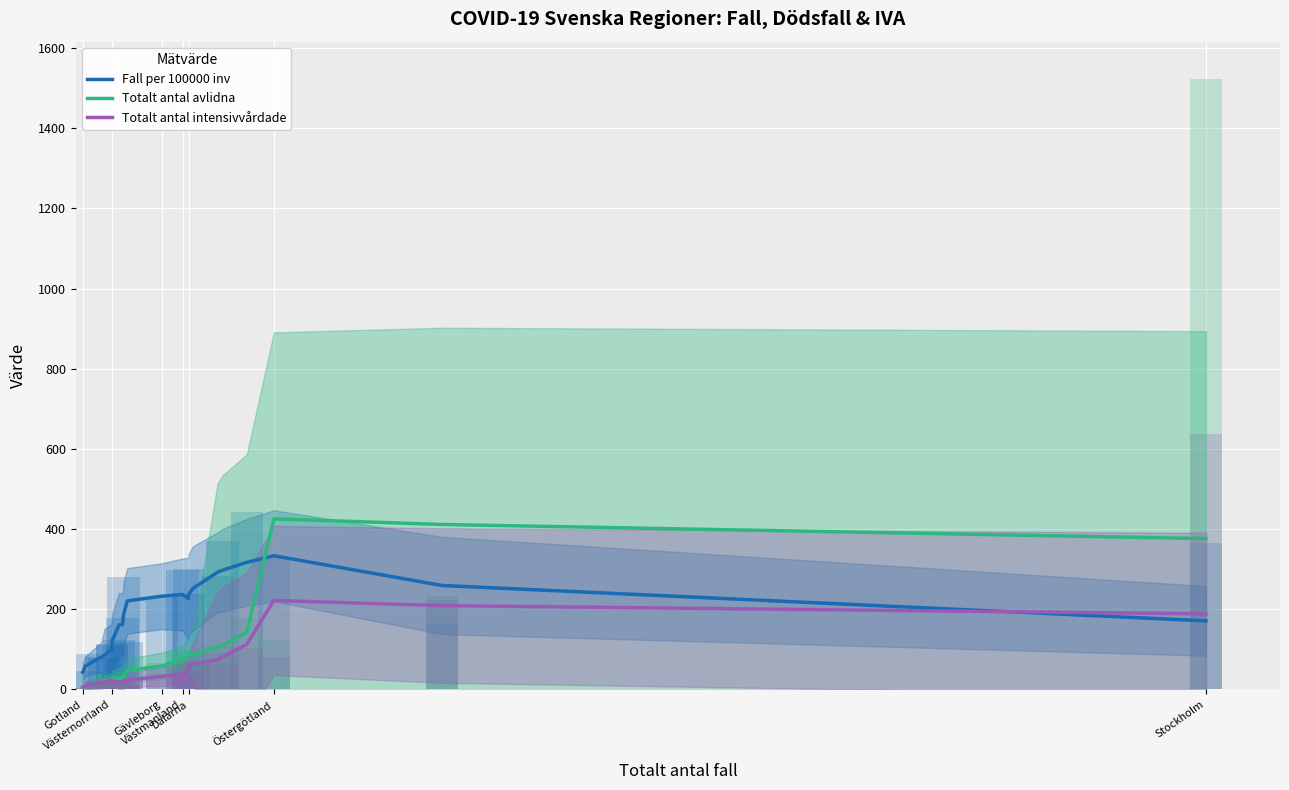

Does the chart contain stacked bars?

No